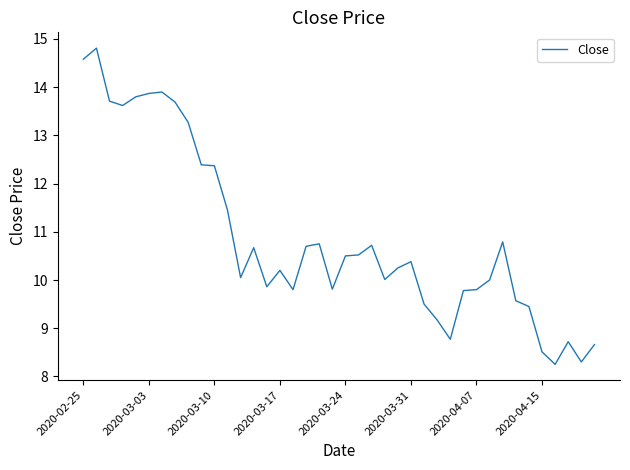

What is the greatest value displayed?

14.8